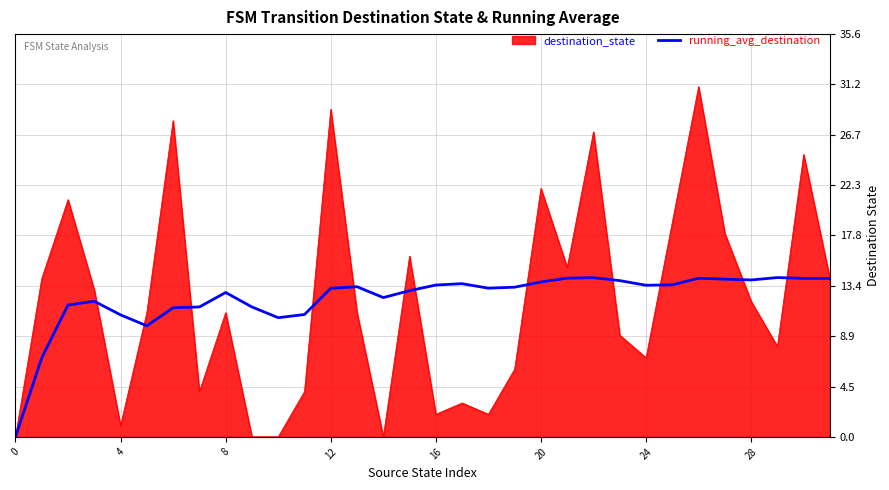

What is the highest value of the running_avg_destination series?

14.1